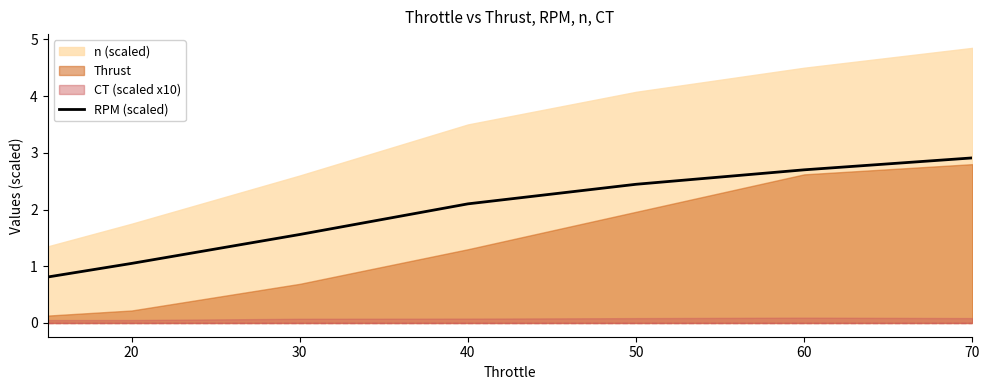

True or false: RPM (scaled) has a value of 2.7 at 60.

True